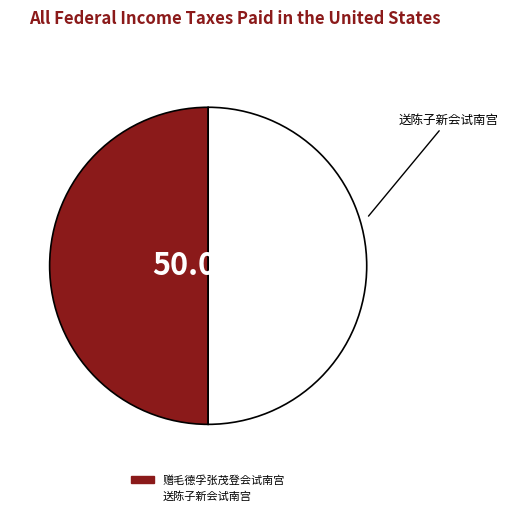

Do 送陈子新会试南宫 and 赠毛德孚张茂登会试南宫 together represent more than half of the pie?

Yes